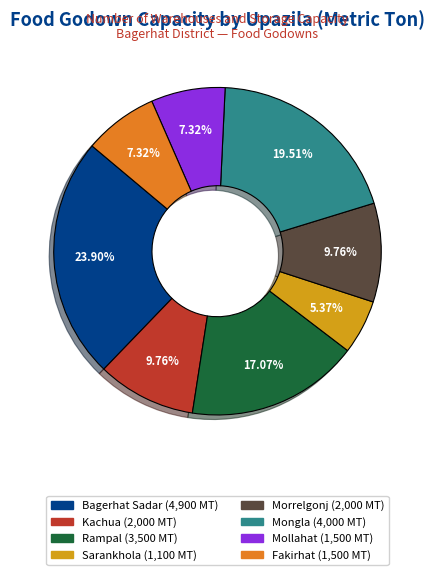

Is it true that Sarankhola is 5% of the pie?

True